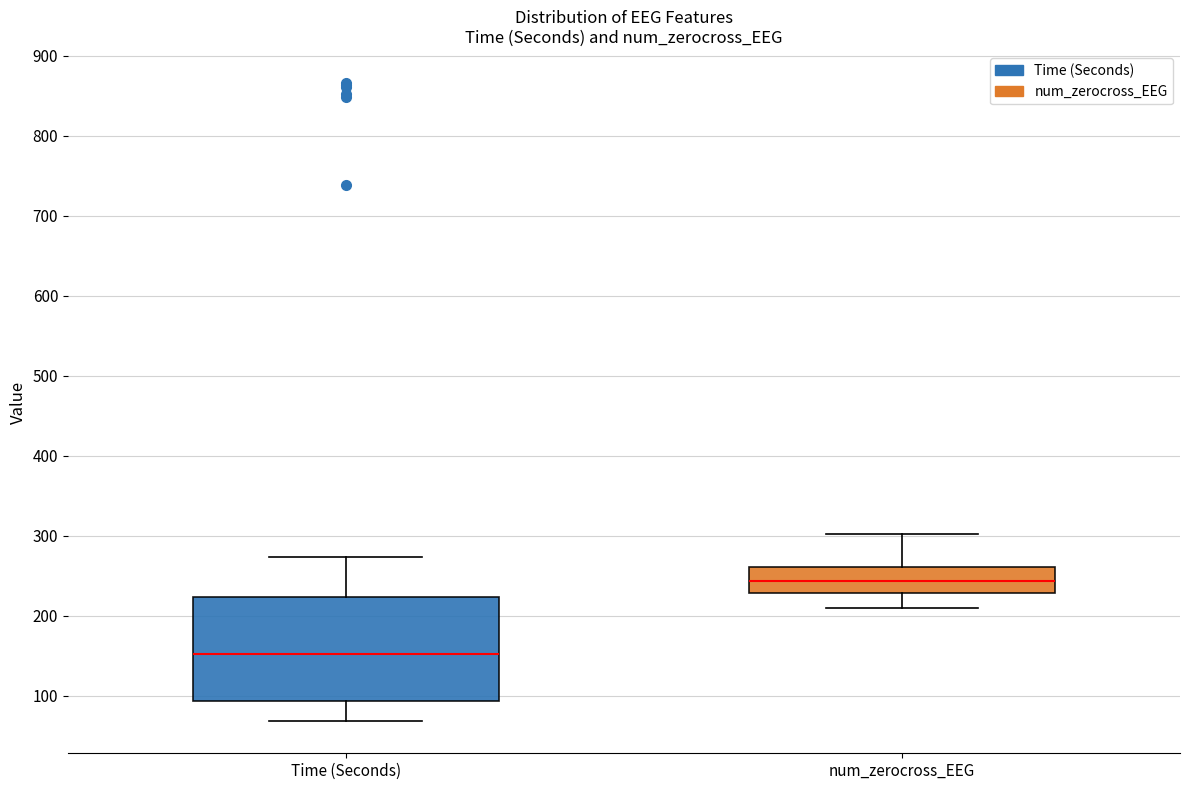

Which box has the highest median line?

num_zerocross_EEG